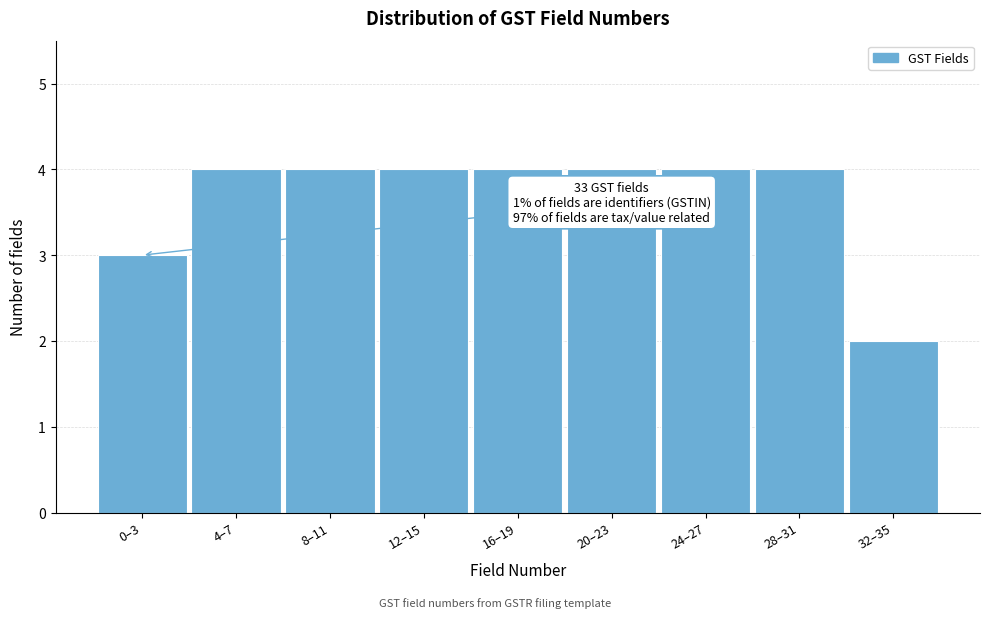

Reading right to left, what are all the values shown in this chart?

32–35=2	28–31=4	24–27=4	20–23=4	16–19=4	12–15=4	8–11=4	4–7=4	0–3=3